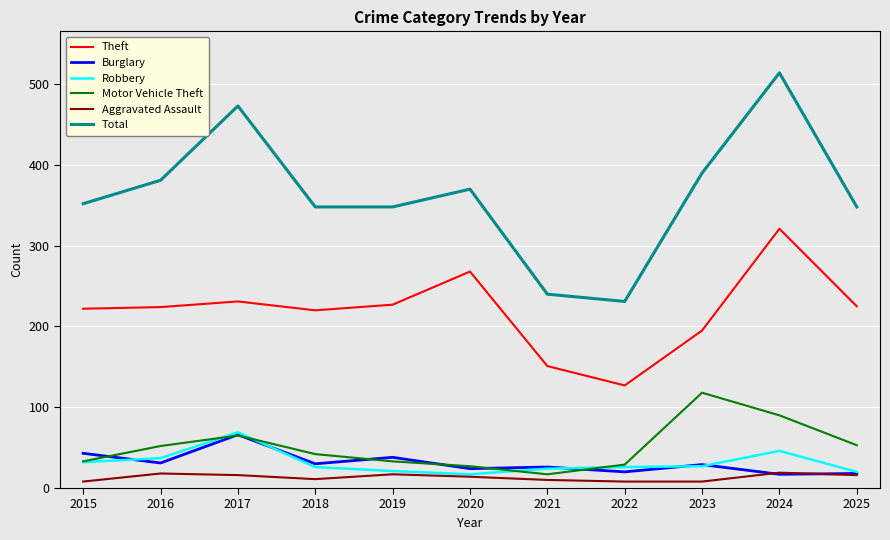

How many series are shown in this chart?

6